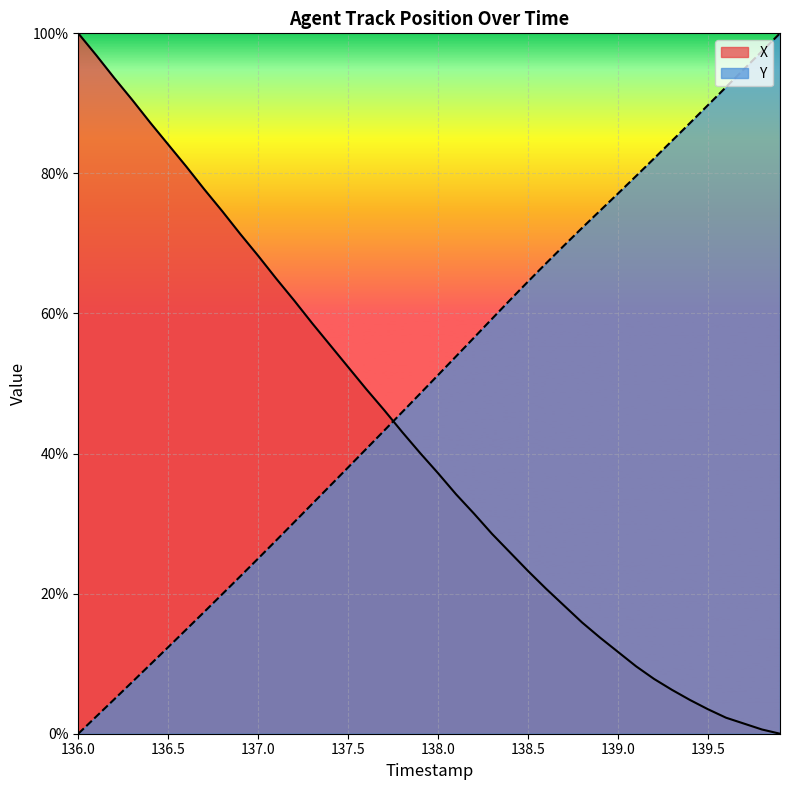

At how many categories does at least one series exceed 0?

40